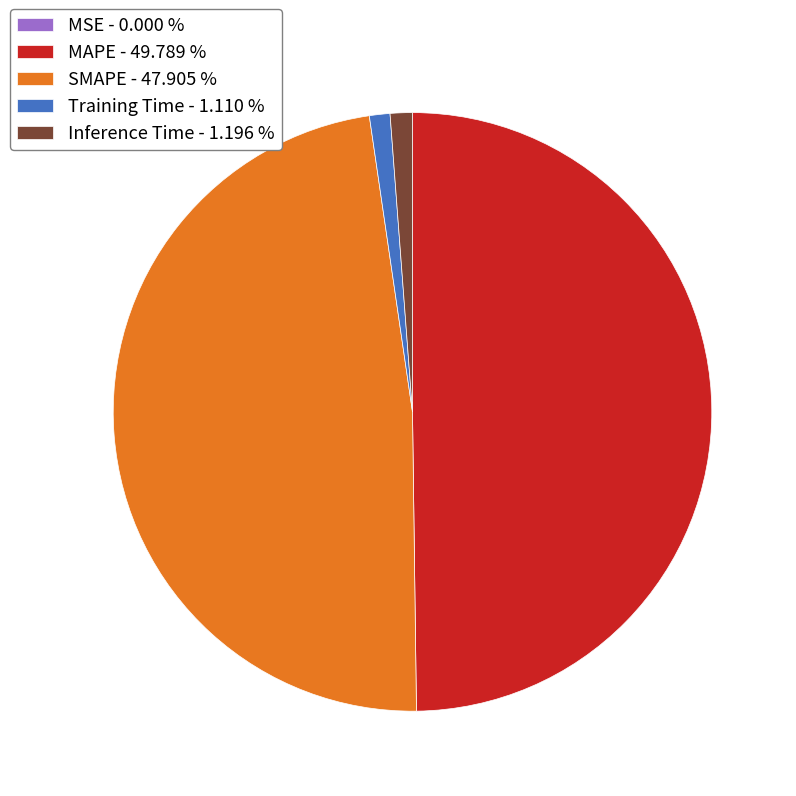

Which has a higher value, Training Time or MAPE?

MAPE